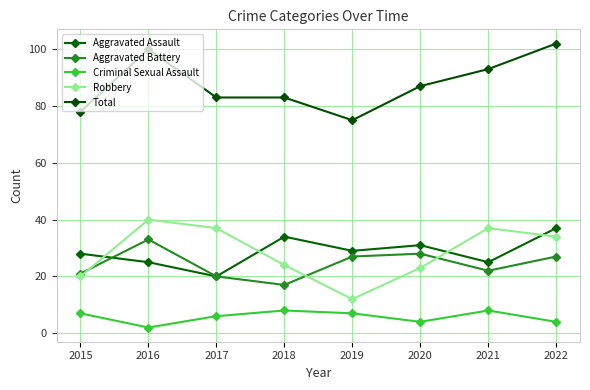

Which series has the widest spread of values?

Robbery